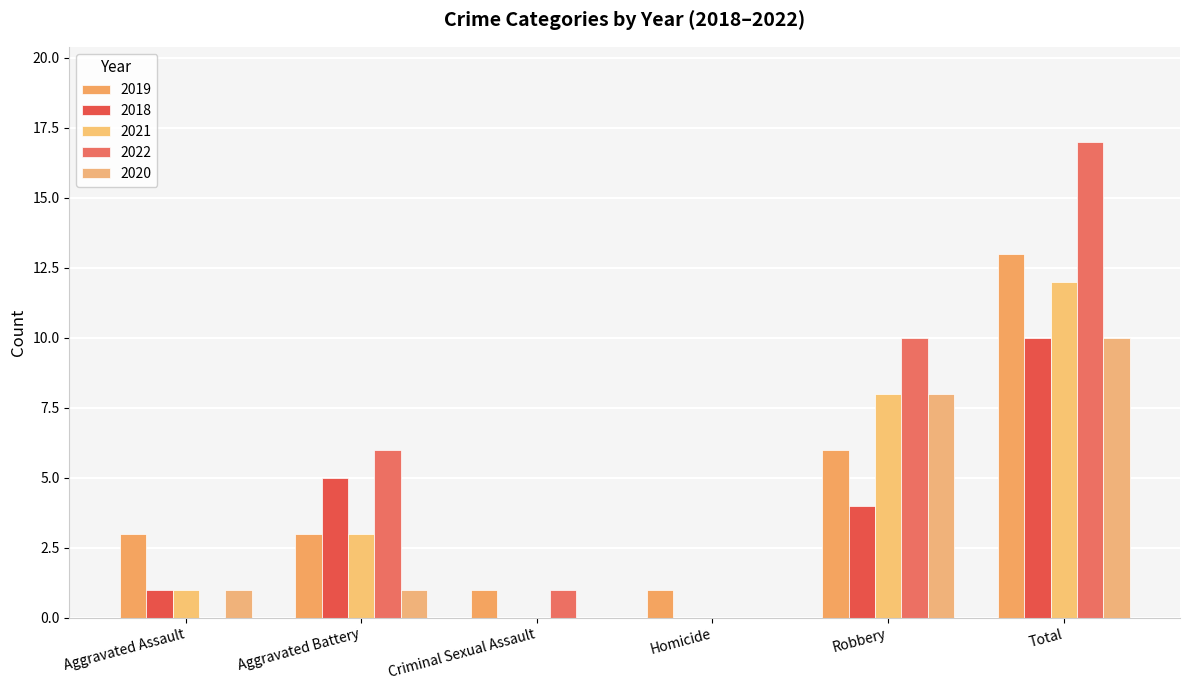

Between Criminal Sexual Assault and Total, which series saw the biggest shift?

2022